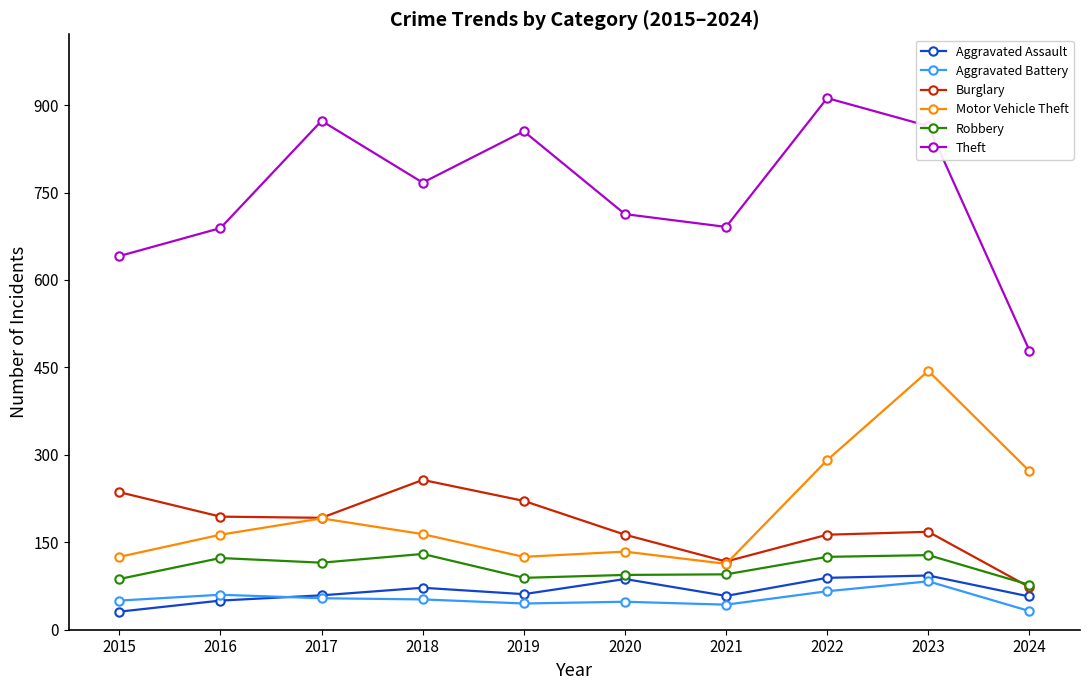

True or false: Robbery has a value of 115 at 2017.

True